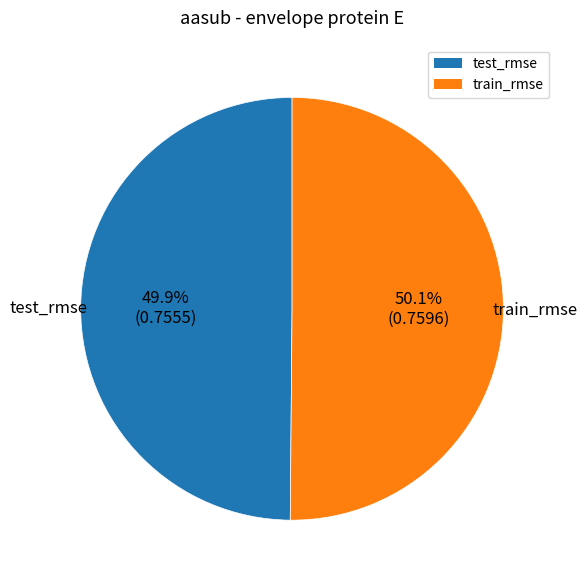

Do train_rmse and test_rmse together represent more than half of the pie?

Yes